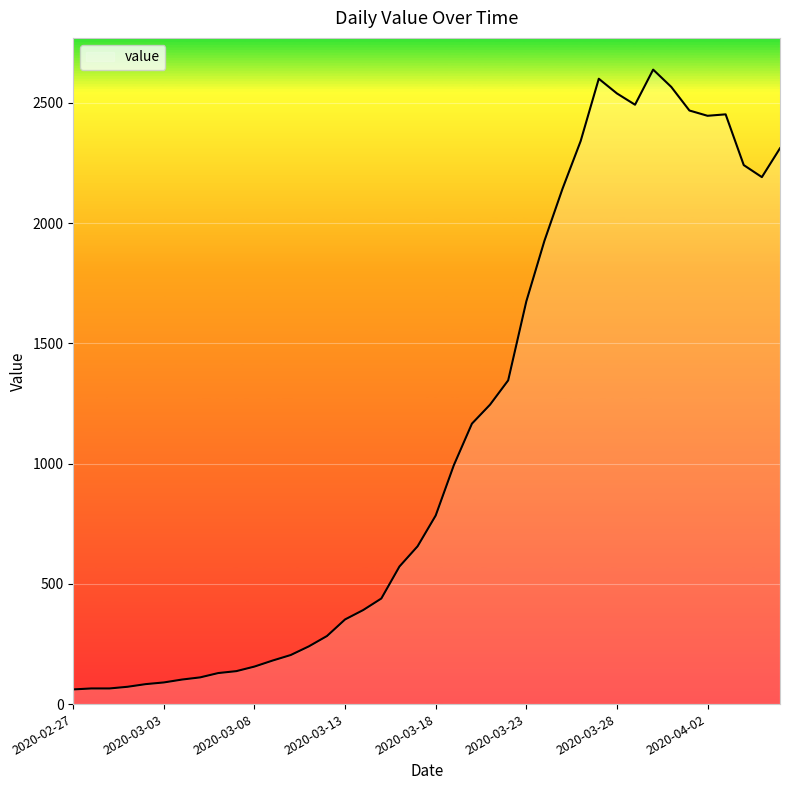

What is the smallest value displayed?

61